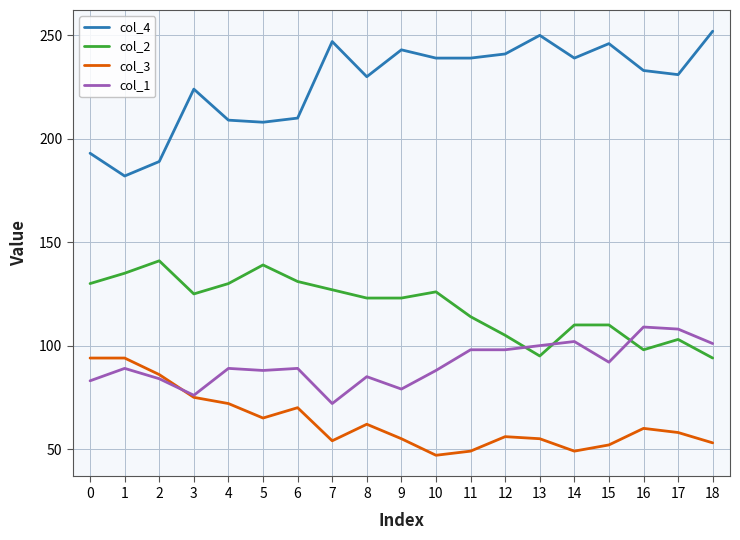

At which category does col_2 reach its first local peak?

2